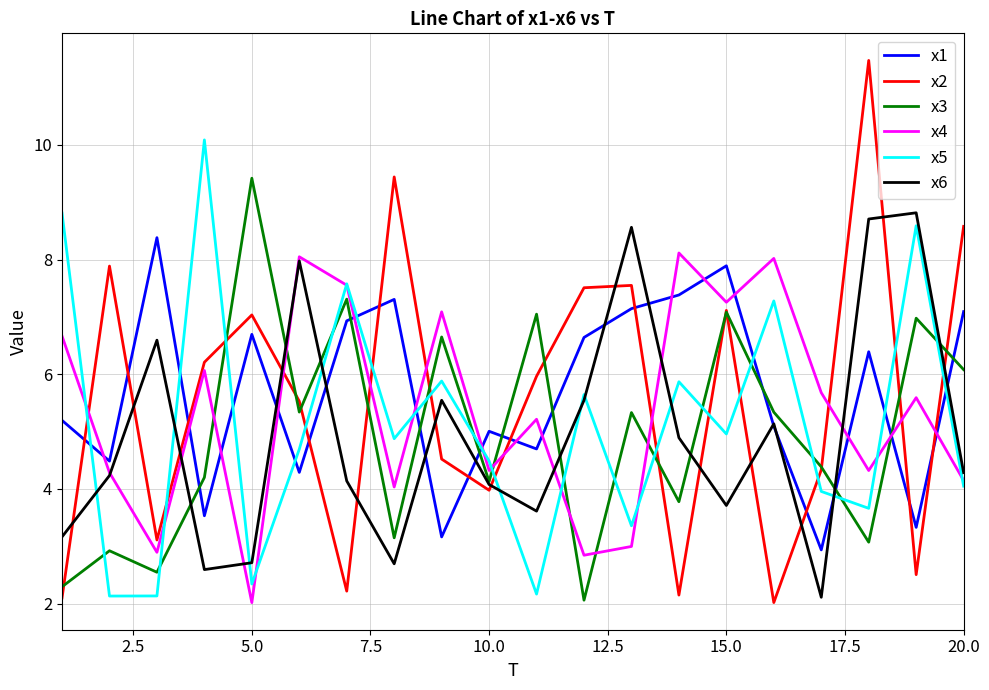

What is the lowest value of the x6 series?

2.1